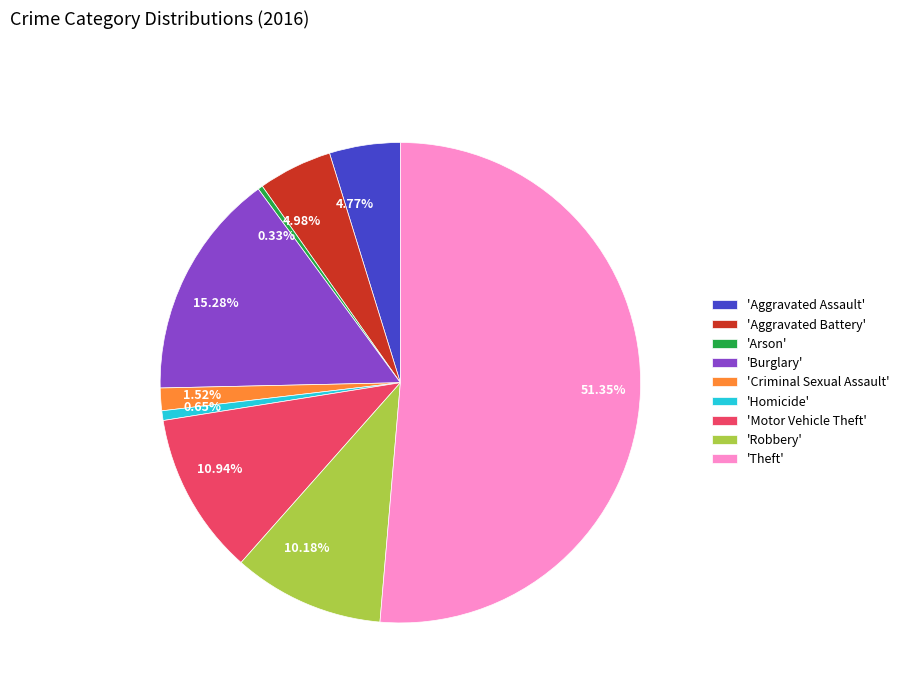

What is the ratio of the value at 51.35% to the value at 4.77%?

10.8